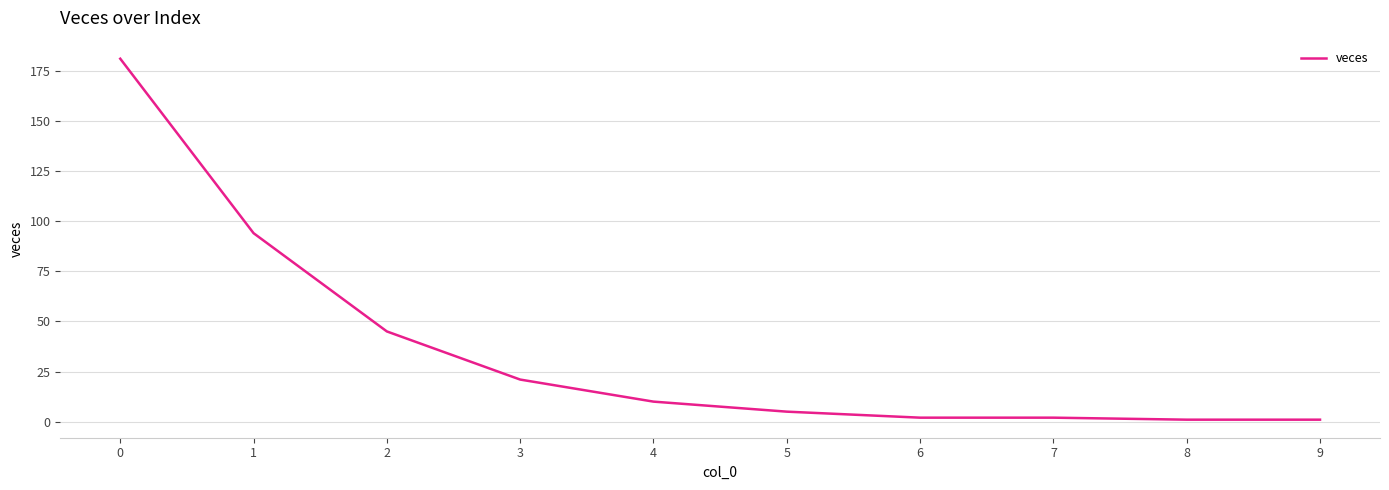

True or false: the data shows 10 at 4.

True